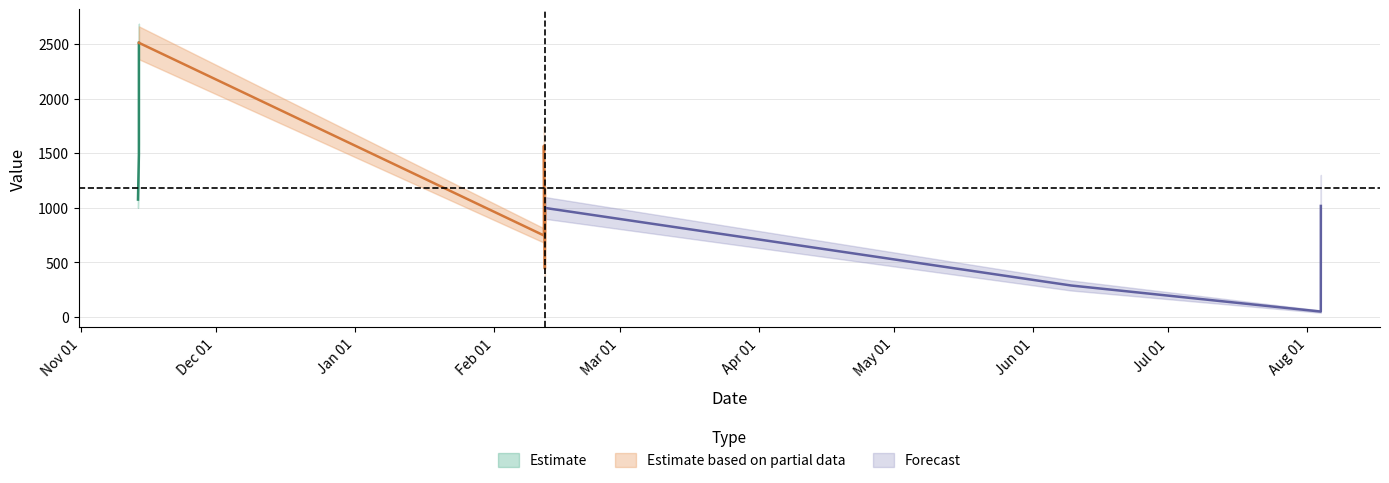

How many interior local peaks (higher than both neighbors) does the data have?

3